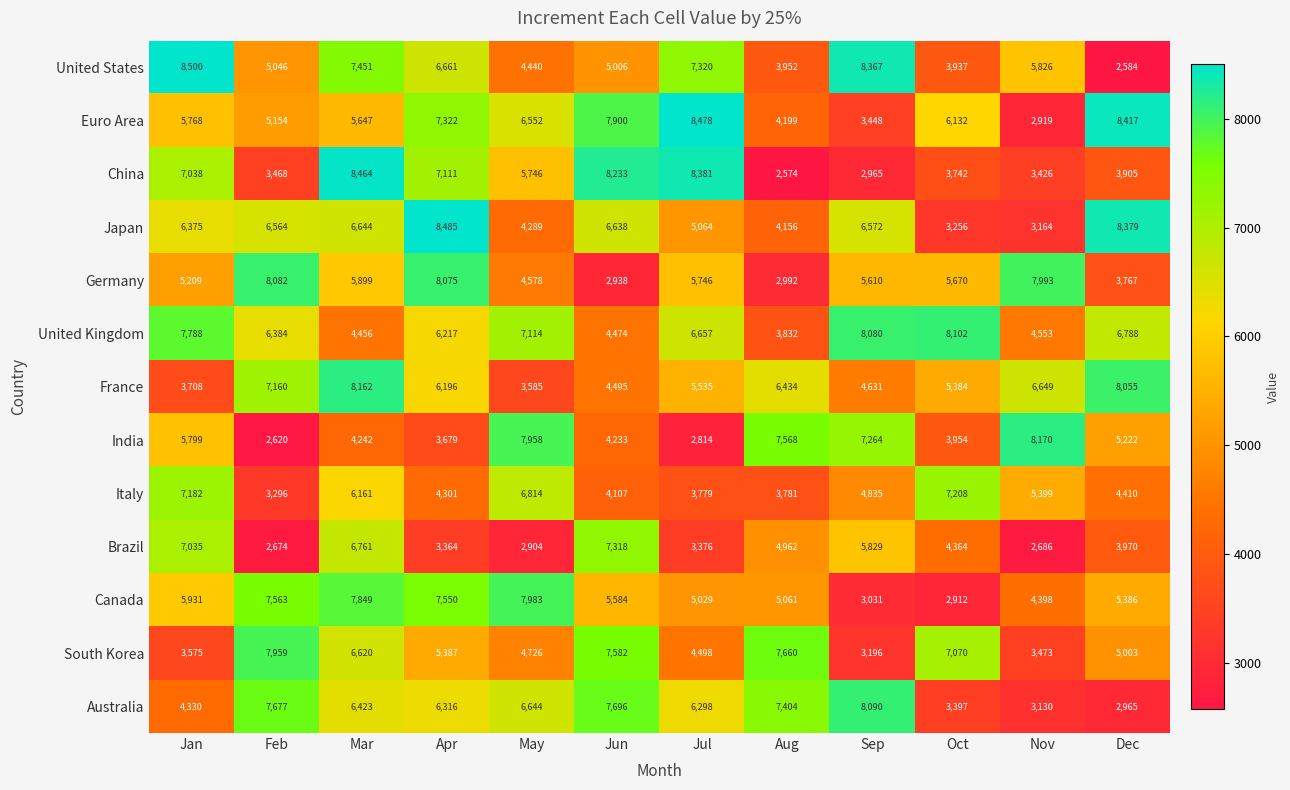

What is the sum of all Australia values?

70370